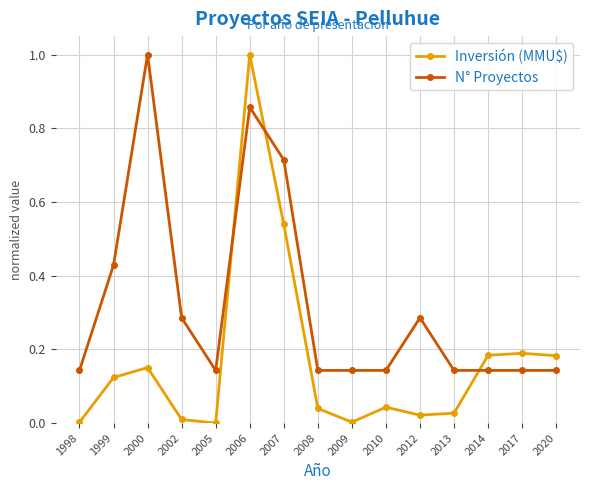

Which series has the largest total across all categories?

N° Proyectos